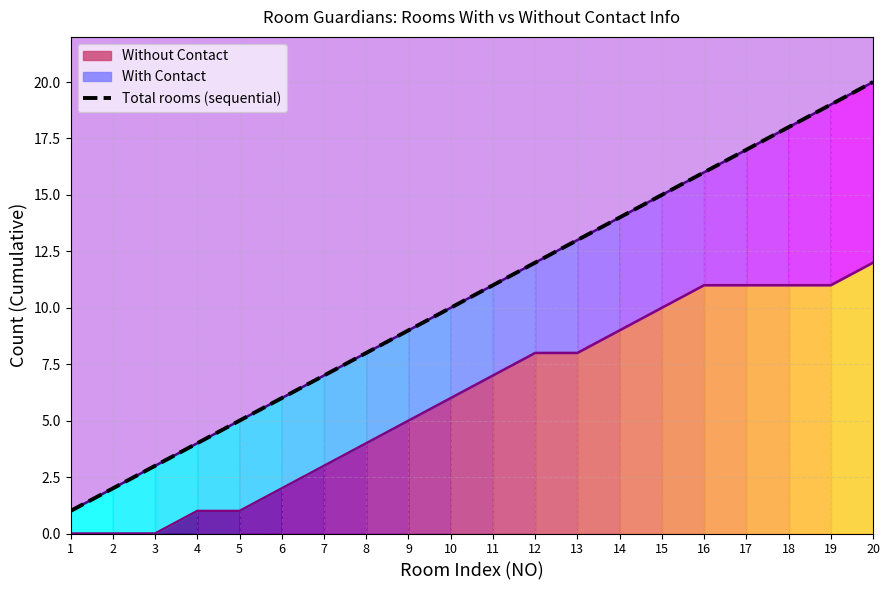

How many categories are shown in the chart?

20